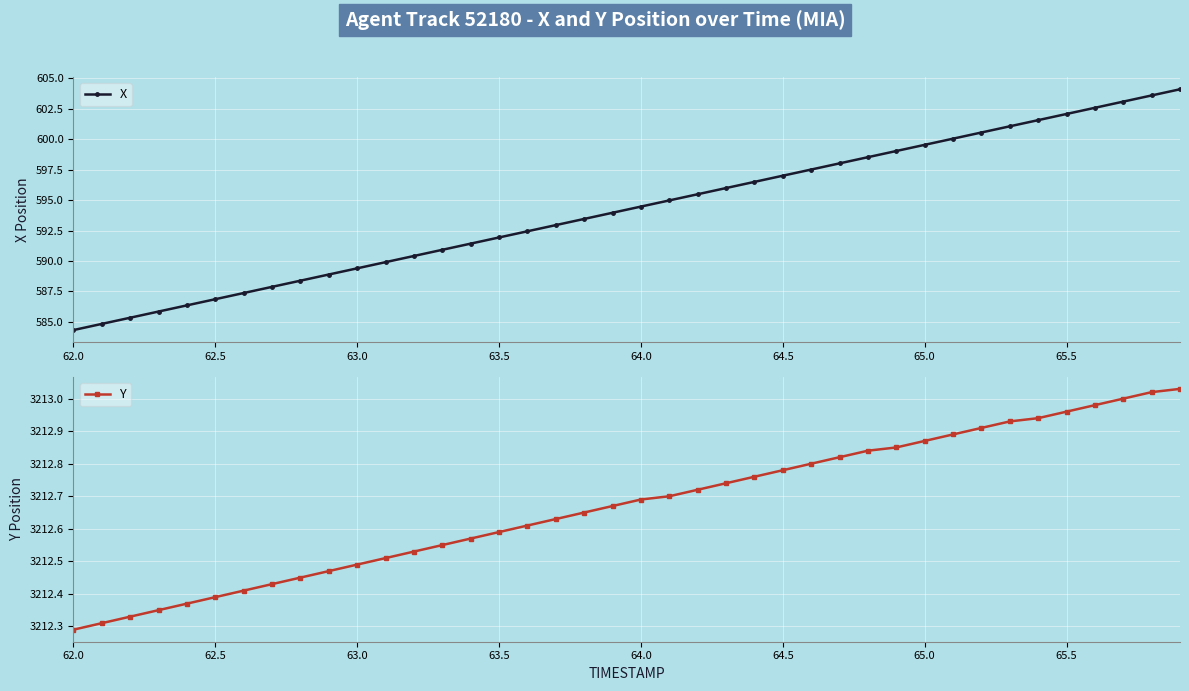

What are all the series names shown in the legend?

X, Y